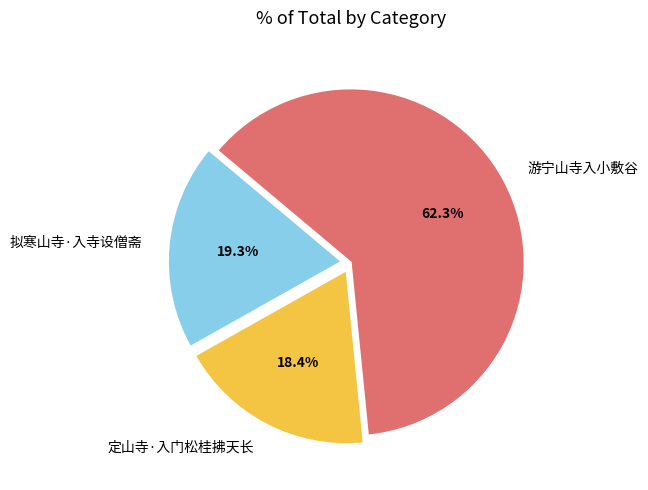

The 游宁山寺入小敷谷 slice represents 74% of the pie. True or false?

False